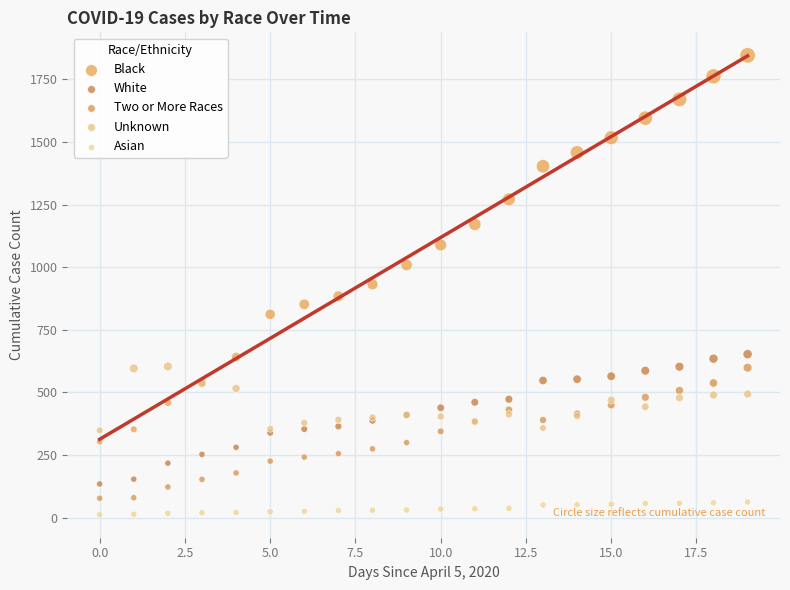

Which series reaches the maximum Y coordinate?

Black